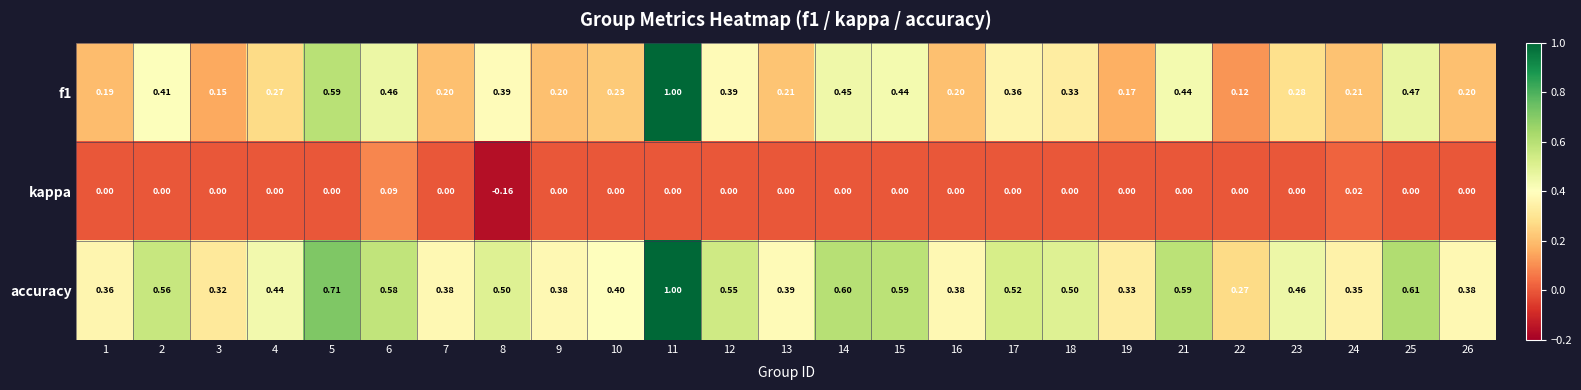

Is the value of accuracy at 11 greater than the value of kappa at 21?

Yes